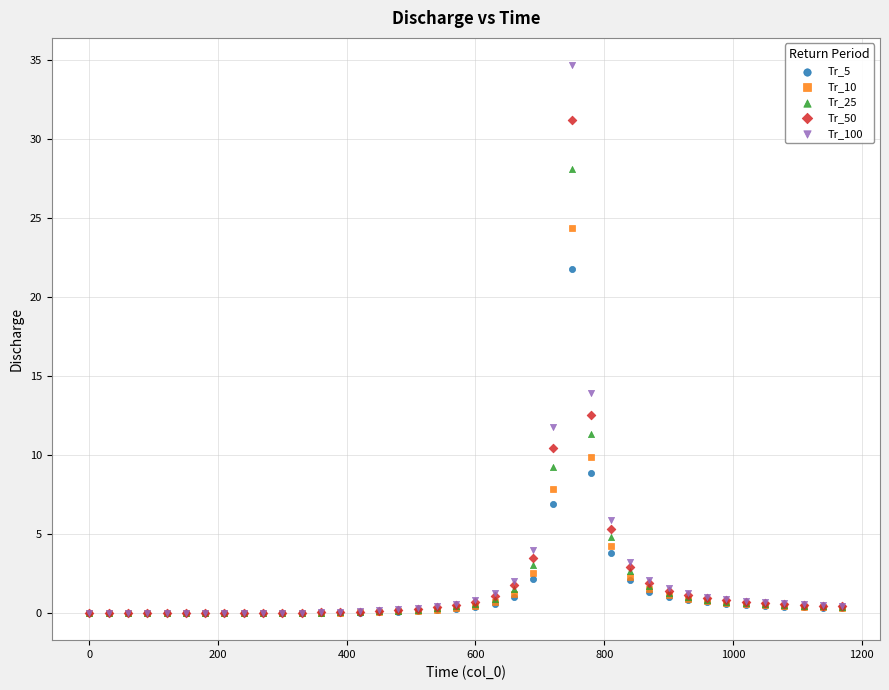

In the Tr_50 series, what Y value is closest to 15?

12.5